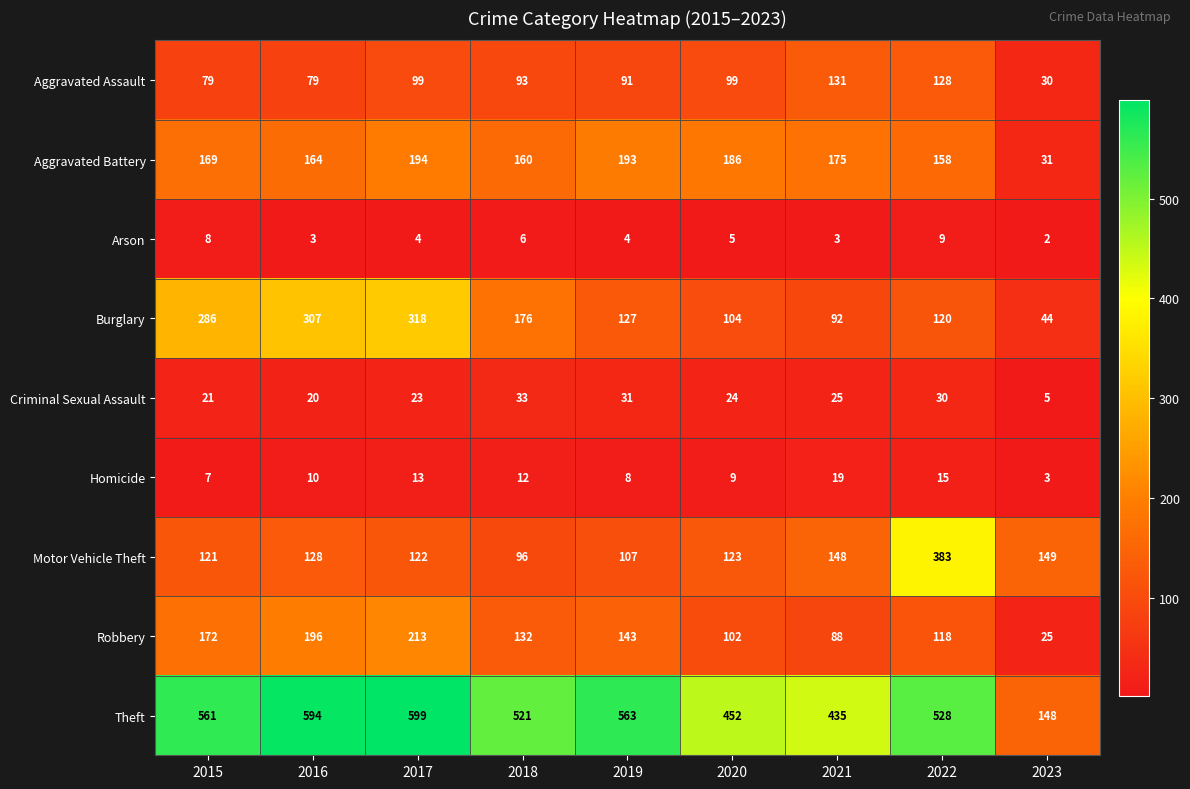

What is the difference between the maximum and minimum values in the Robbery series?

188